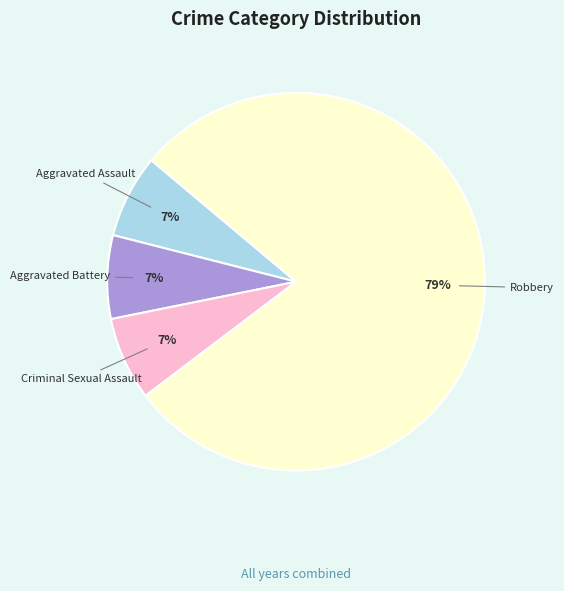

To the nearest percent, what is the combined percentage of Aggravated Battery and Aggravated Assault?

14%